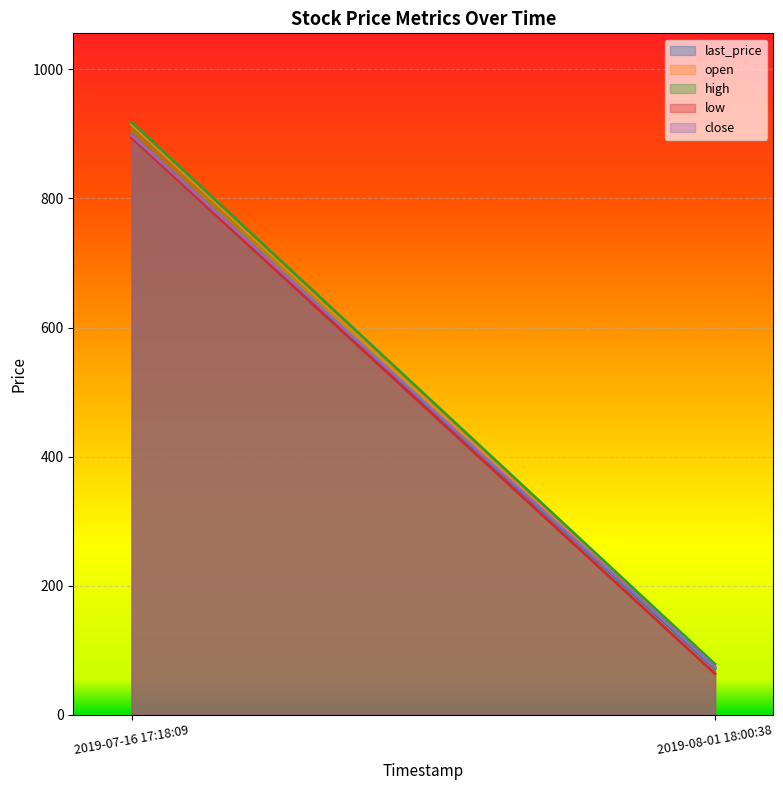

How many data points in high are above 918?

1